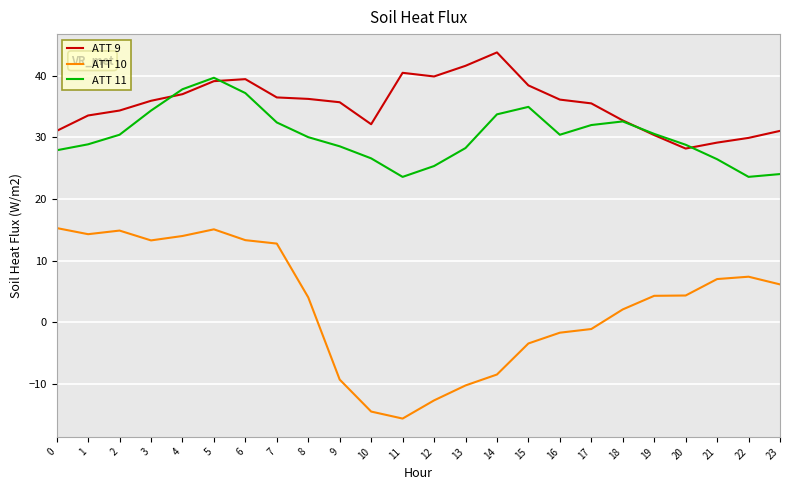

True or false: ATT 11 and ATT 10 intersect in this chart.

False